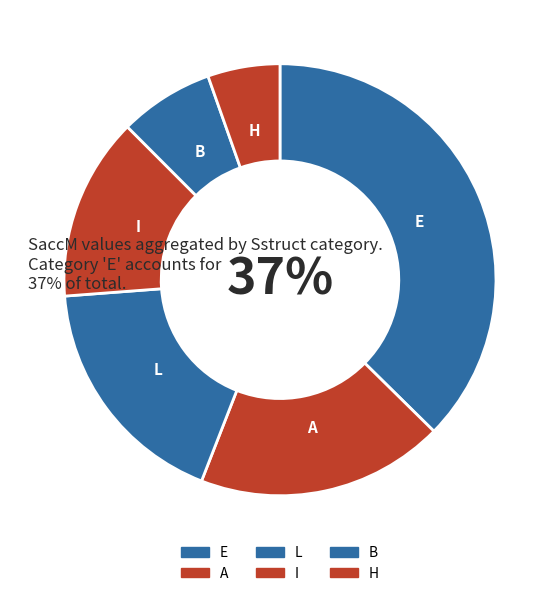

Which slice is the largest?

E